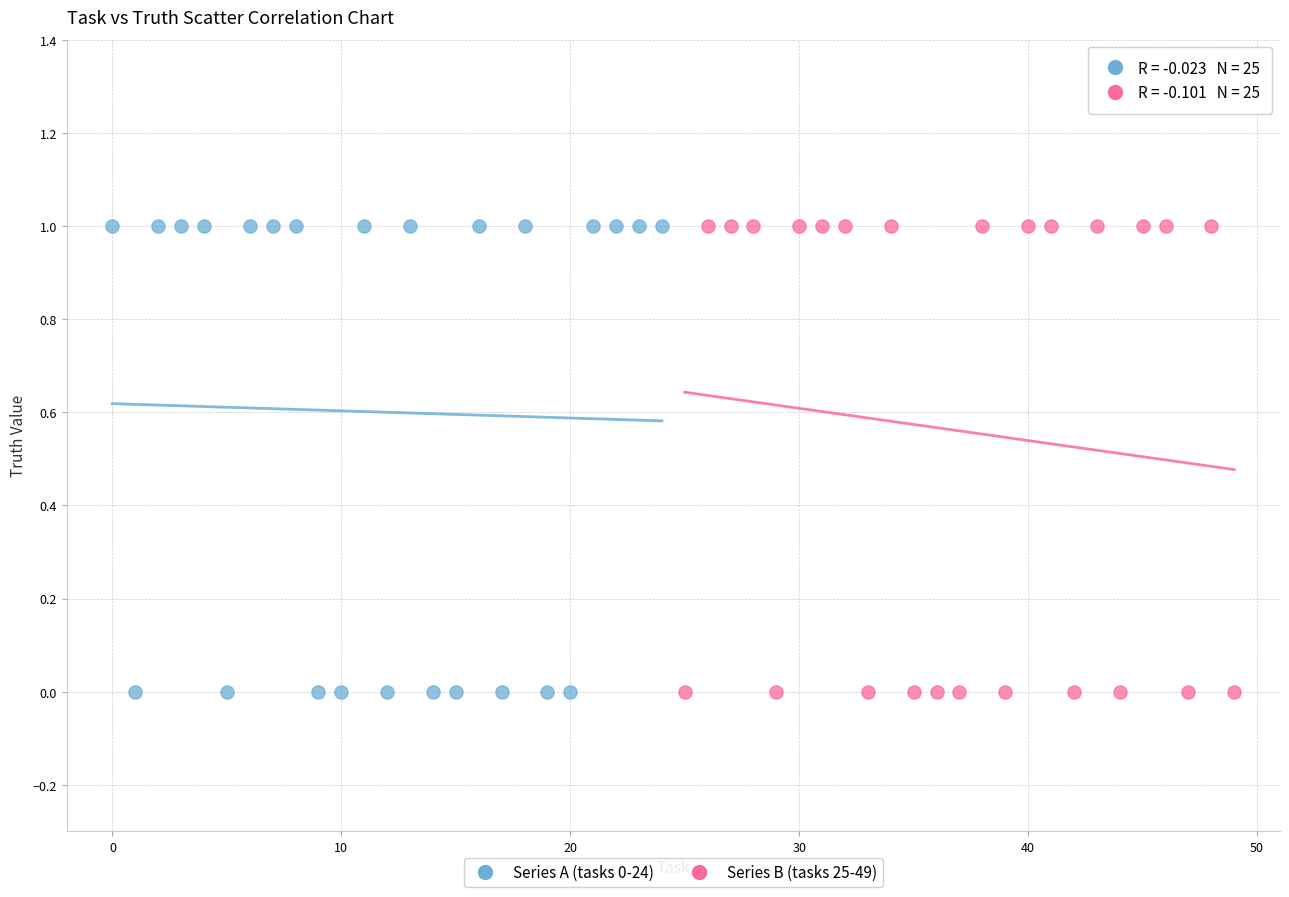

What are all the series names shown in the legend?

Series A (tasks 0-24), Series B (tasks 25-49)